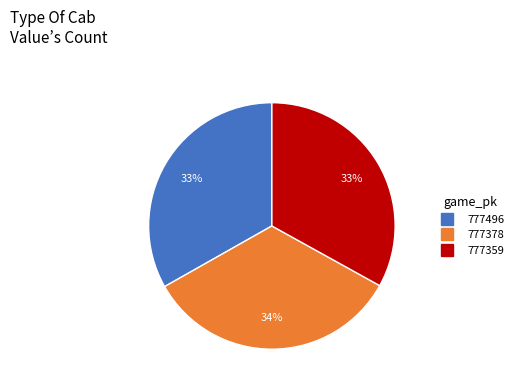

Count the number of slices in the pie.

3